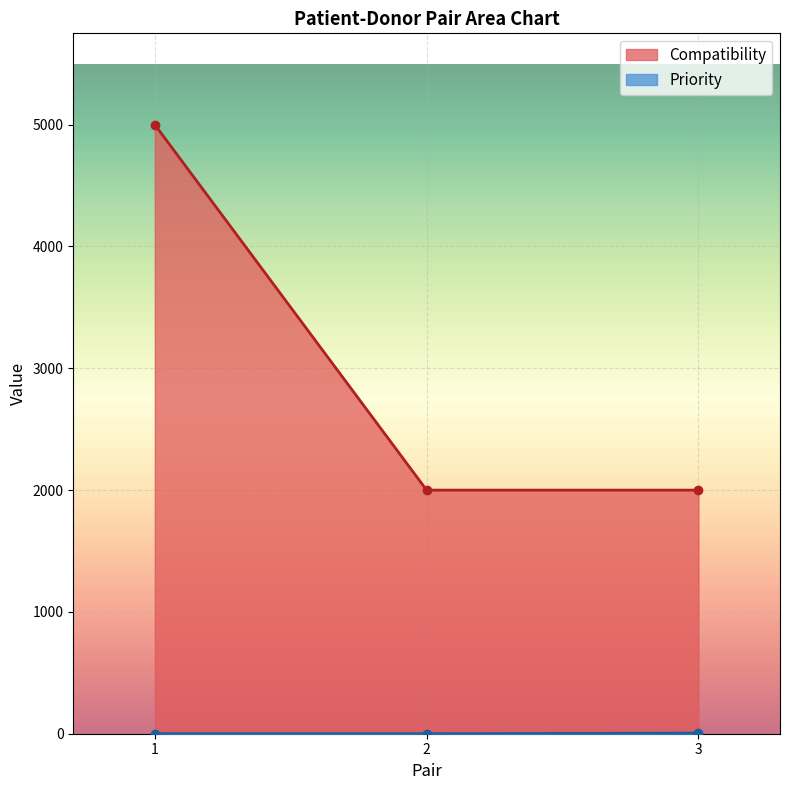

At which category is the sum across all series the highest?

1